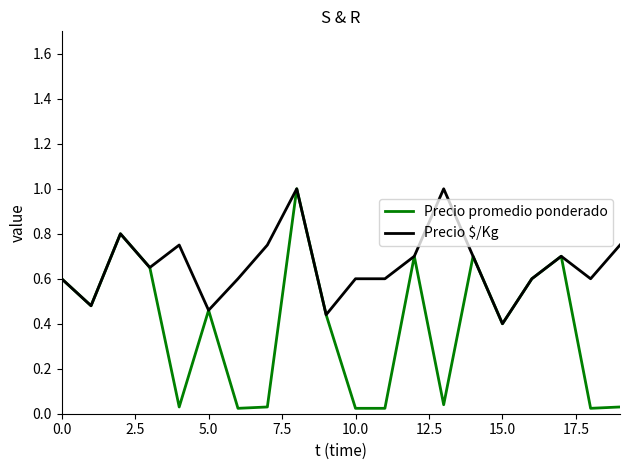

List the series in order of their overall mean, lowest first.

Precio promedio ponderado, Precio $/Kg